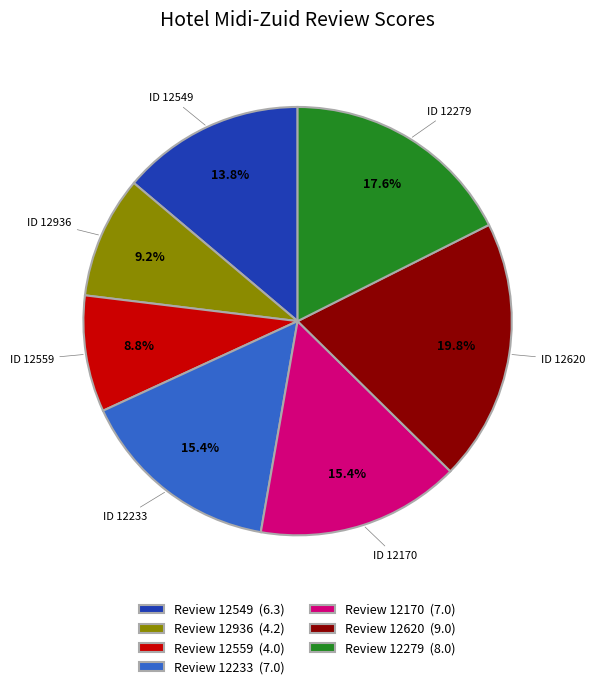

Which slice is the largest?

Review 12620 (9.0)